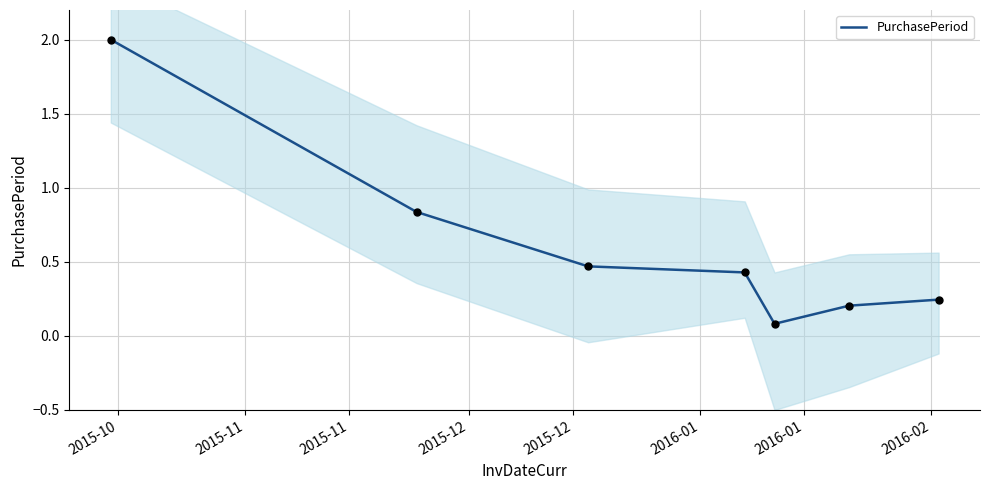

Which has a higher value, 2015-11 or 2016-01?

2015-11